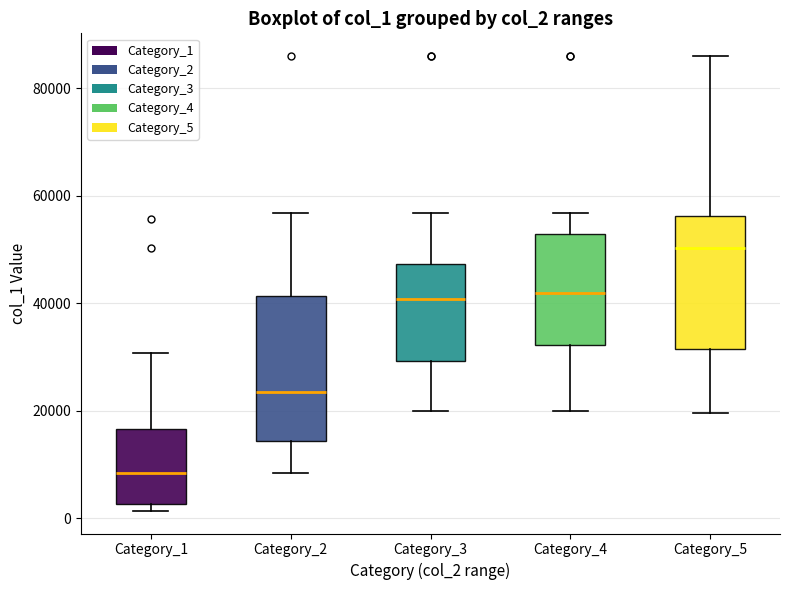

Comparing the boxes themselves (not the whiskers), which one is the tallest?

Category_2